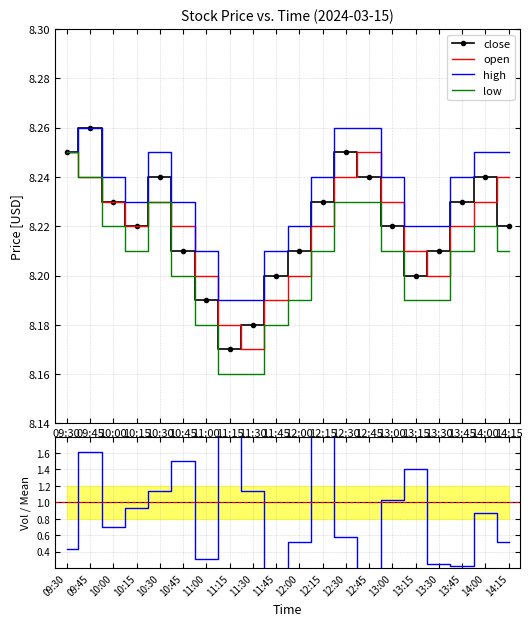

Reading left to right, extract all data points from this chart.

close: 09:30=8.2	09:45=8.3	10:00=8.2	10:15=8.2	10:30=8.2	10:45=8.2	11:00=8.2	11:15=8.2	11:30=8.2	11:45=8.2	12:00=8.2	12:15=8.2	12:30=8.2	12:45=8.2	13:00=8.2	13:15=8.2	13:30=8.2	13:45=8.2	14:00=8.2	14:15=8.2
open: 09:30=8.2	09:45=8.2	10:00=8.2	10:15=8.2	10:30=8.2	10:45=8.2	11:00=8.2	11:15=8.2	11:30=8.2	11:45=8.2	12:00=8.2	12:15=8.2	12:30=8.2	12:45=8.2	13:00=8.2	13:15=8.2	13:30=8.2	13:45=8.2	14:00=8.2	14:15=8.2
high: 09:30=8.2	09:45=8.3	10:00=8.2	10:15=8.2	10:30=8.2	10:45=8.2	11:00=8.2	11:15=8.2	11:30=8.2	11:45=8.2	12:00=8.2	12:15=8.2	12:30=8.3	12:45=8.3	13:00=8.2	13:15=8.2	13:30=8.2	13:45=8.2	14:00=8.2	14:15=8.2
low: 09:30=8.2	09:45=8.2	10:00=8.2	10:15=8.2	10:30=8.2	10:45=8.2	11:00=8.2	11:15=8.2	11:30=8.2	11:45=8.2	12:00=8.2	12:15=8.2	12:30=8.2	12:45=8.2	13:00=8.2	13:15=8.2	13:30=8.2	13:45=8.2	14:00=8.2	14:15=8.2
vol/mean_vol: 09:30=0.4	09:45=1.6	10:00=0.7	10:15=0.9	10:30=1.1	10:45=1.5	11:00=0.3	11:15=2.3	11:30=1.1	11:45=0.1	12:00=0.5	12:15=4.3	12:30=0.6	12:45=0.2	13:00=1.0	13:15=1.4	13:30=0.2	13:45=0.2	14:00=0.9	14:15=0.5